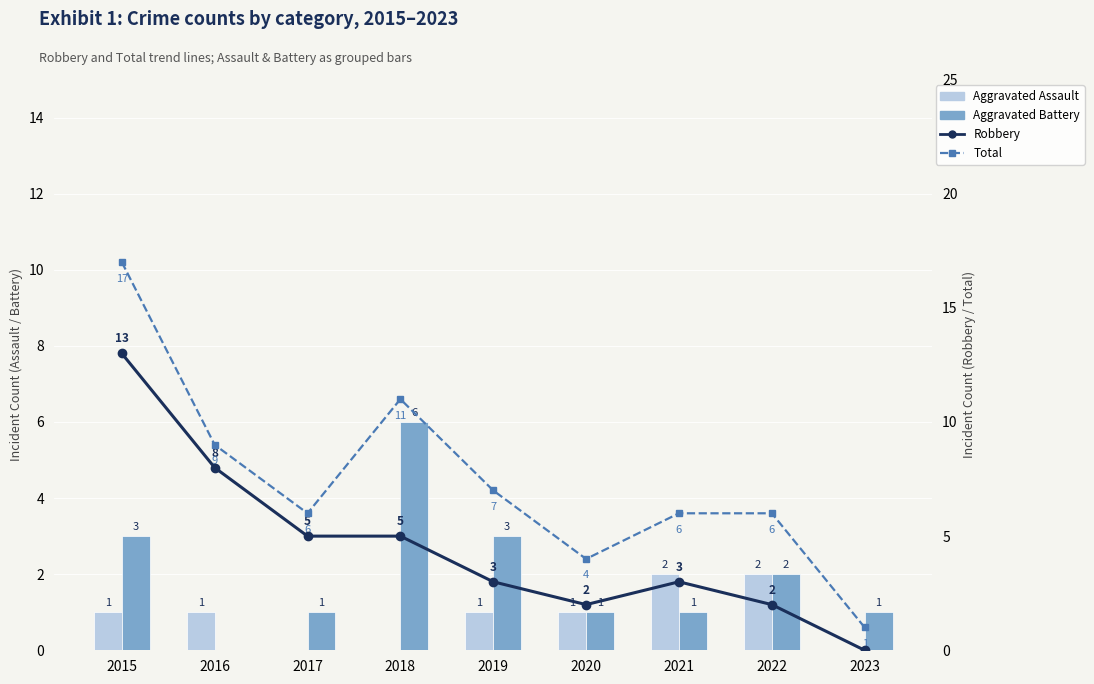

At which category does the chart reach its peak across all series?

2015